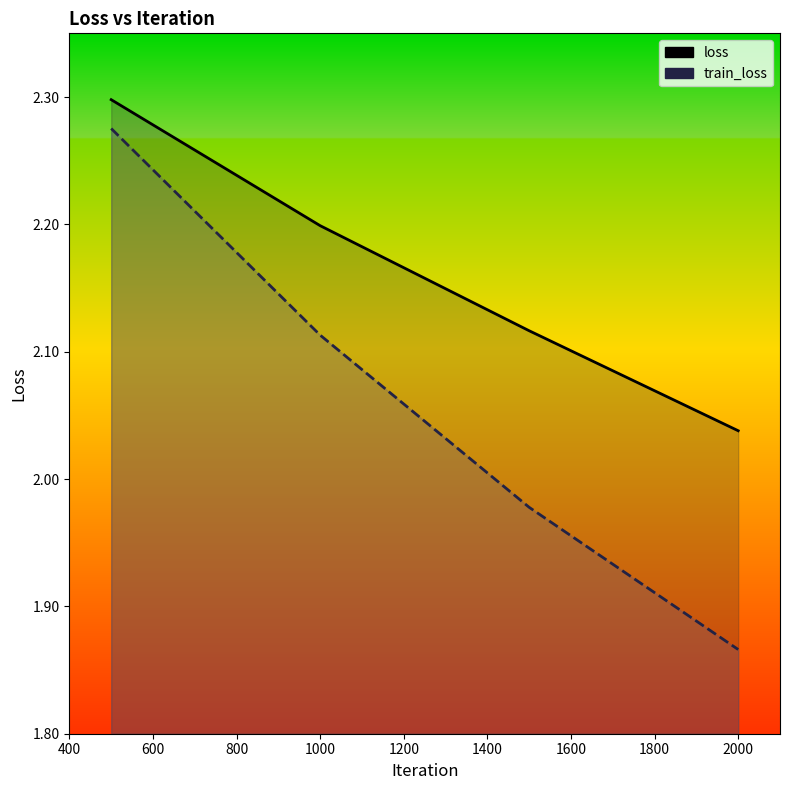

How many distinct data groups are displayed?

2